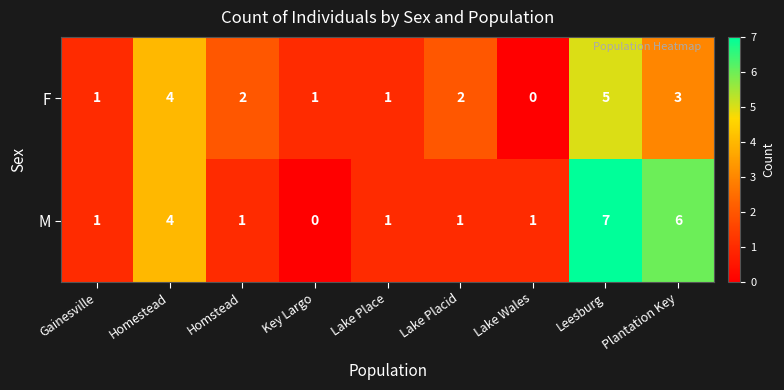

Count the number of data series in this chart.

2